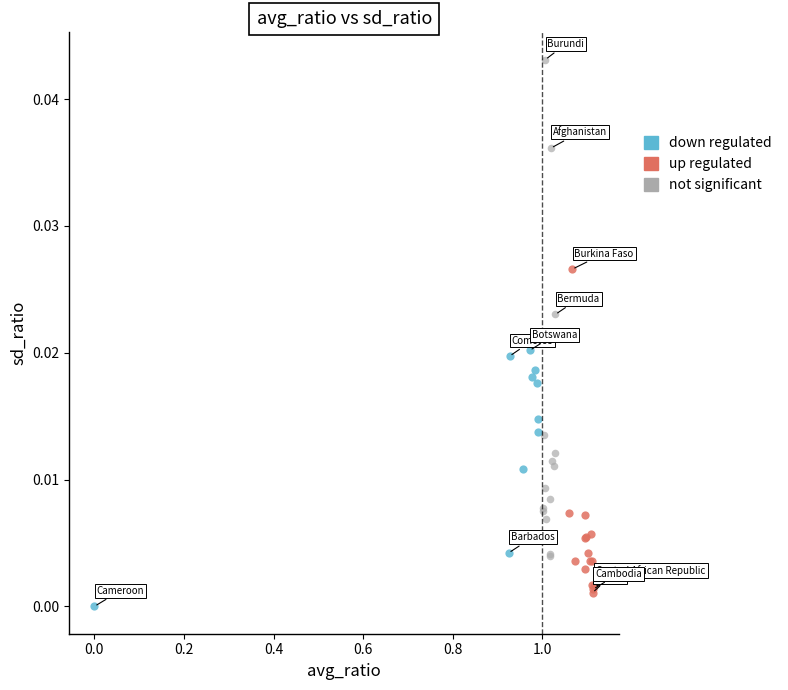

Which series has the widest spread of Y values?

not significant